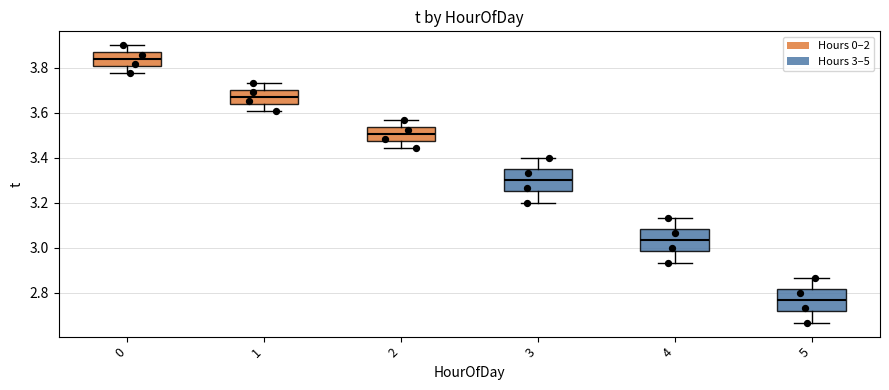

Where does the median line of the box at x = 0 sit on the y-axis? The values are not printed on the chart, so give them approximately, as read against the axis.

3.84